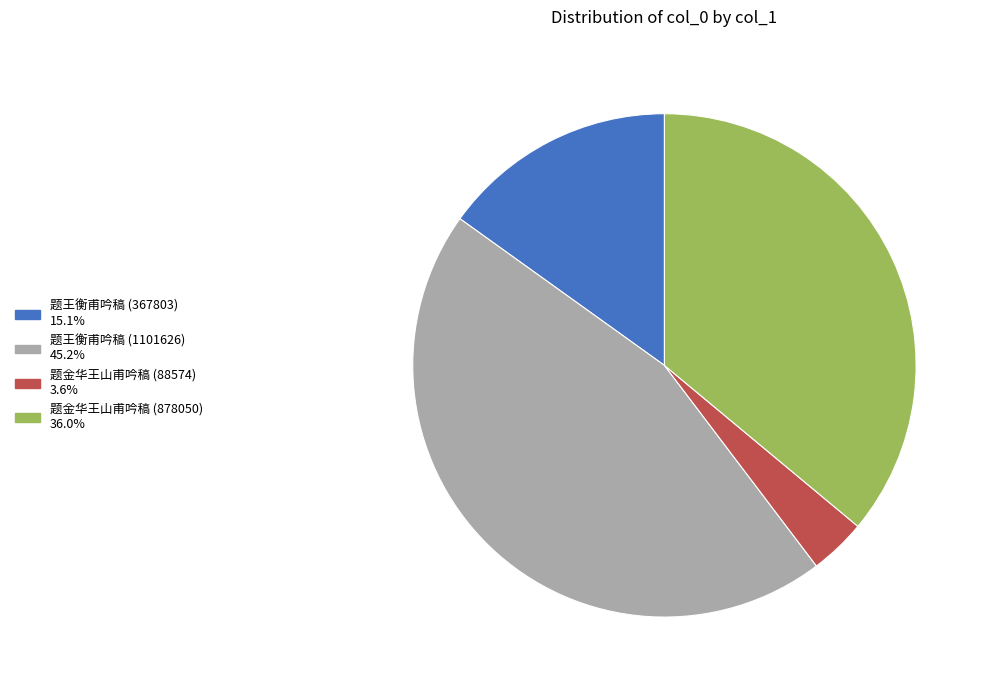

Rank the categories by value from highest to lowest.

题王衡甫吟稿 (1101626), 题金华王山甫吟稿 (878050), 题王衡甫吟稿 (367803), 题金华王山甫吟稿 (88574)